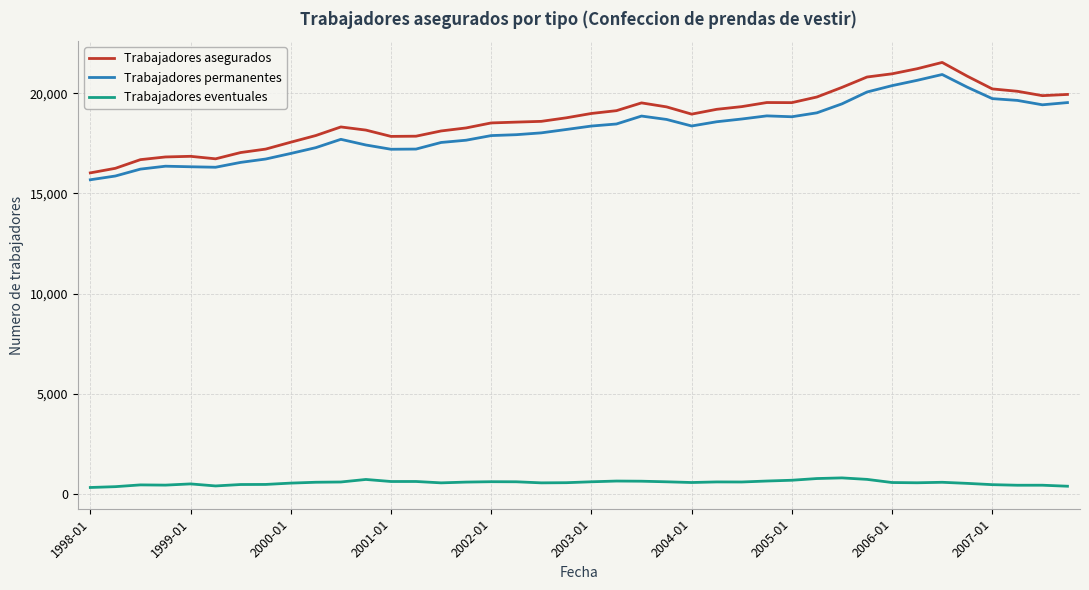

What is the difference between the maximum and minimum values in the Trabajadores eventuales series?

478